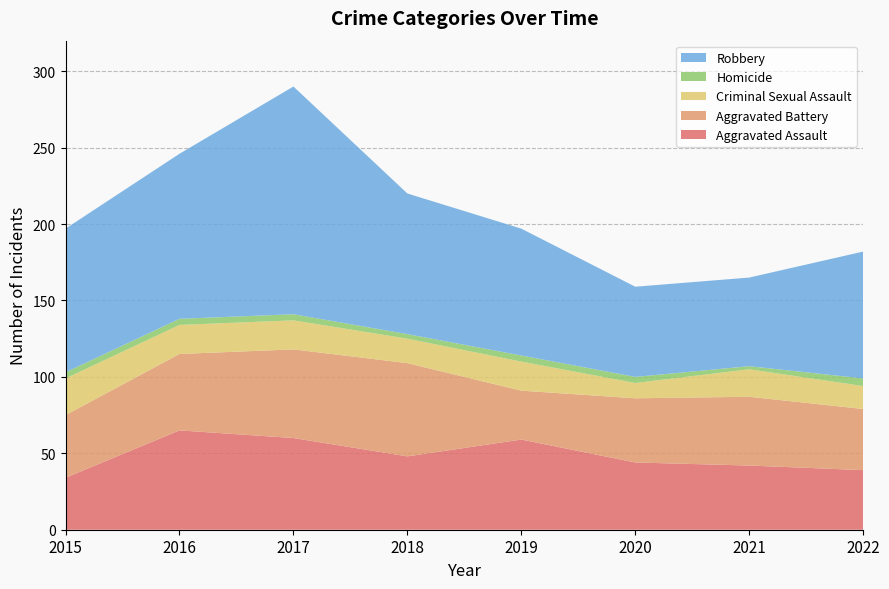

Reading left to right, list all the values displayed in this chart.

Aggravated Assault: 2015=34	2016=65	2017=60	2018=48	2019=59	2020=44	2021=42	2022=39
Aggravated Battery: 2015=41	2016=50	2017=58	2018=61	2019=32	2020=42	2021=45	2022=40
Criminal Sexual Assault: 2015=24	2016=19	2017=19	2018=16	2019=19	2020=10	2021=18	2022=15
Homicide: 2015=4	2016=4	2017=4	2018=3	2019=4	2020=4	2021=2	2022=5
Robbery: 2015=94	2016=108	2017=149	2018=92	2019=83	2020=59	2021=58	2022=83